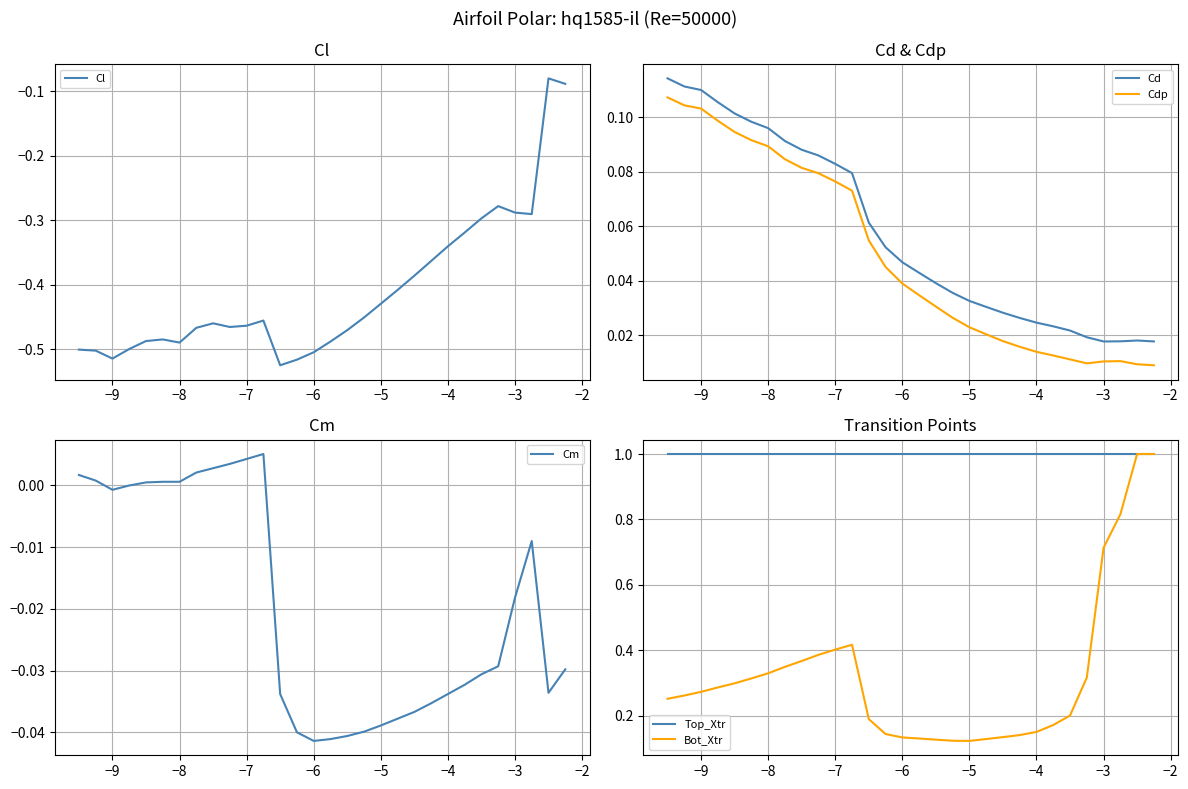

True or false: Cl and Cd intersect in this chart.

False